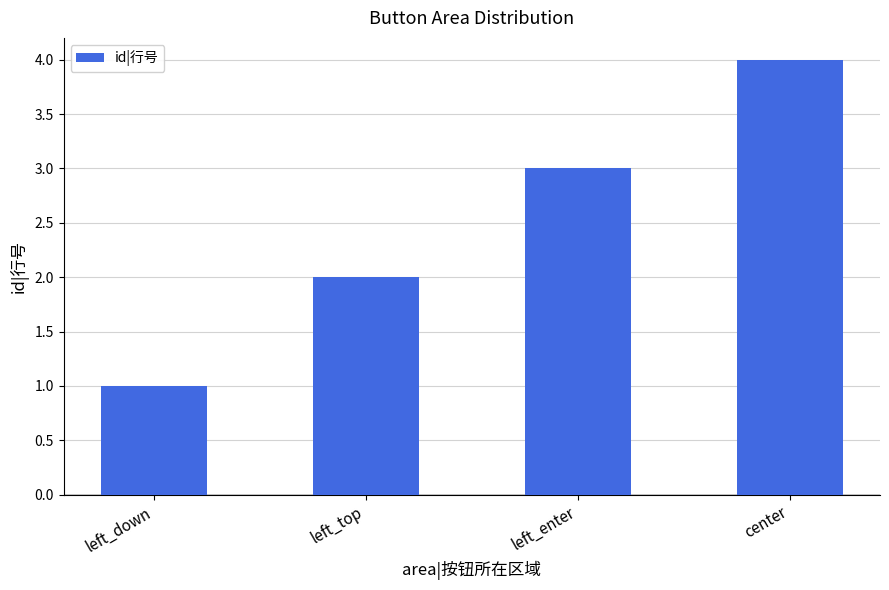

Are the bars horizontal?

No